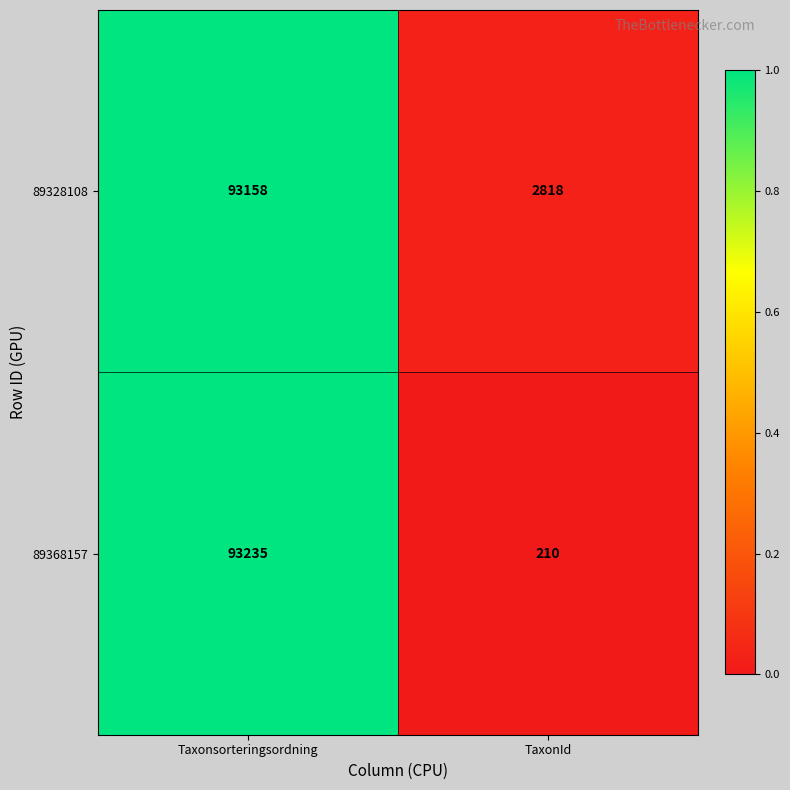

Reading left to right, transcribe all the data shown in this chart.

89328108: Taxonsorteringsordning=93158	TaxonId=2818
89368157: Taxonsorteringsordning=93235	TaxonId=210